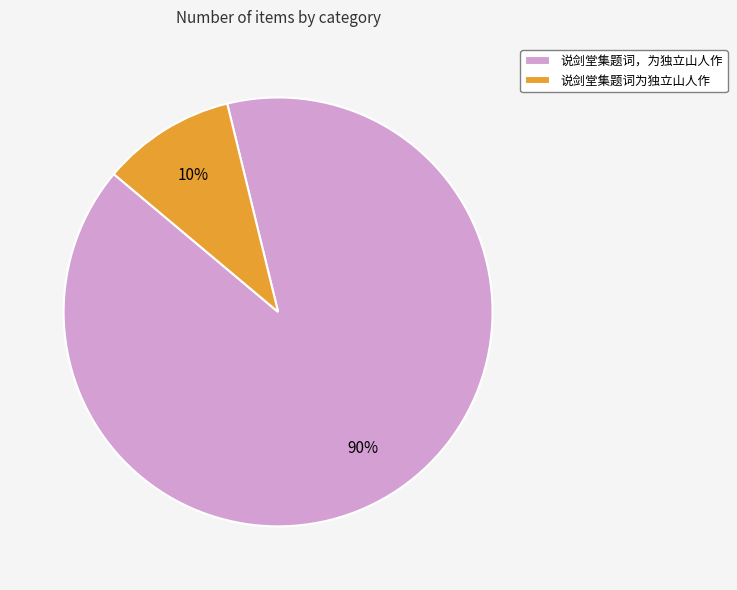

Which has a higher value, 说剑堂集题词，为独立山人作 or 说剑堂集题词为独立山人作?

说剑堂集题词，为独立山人作